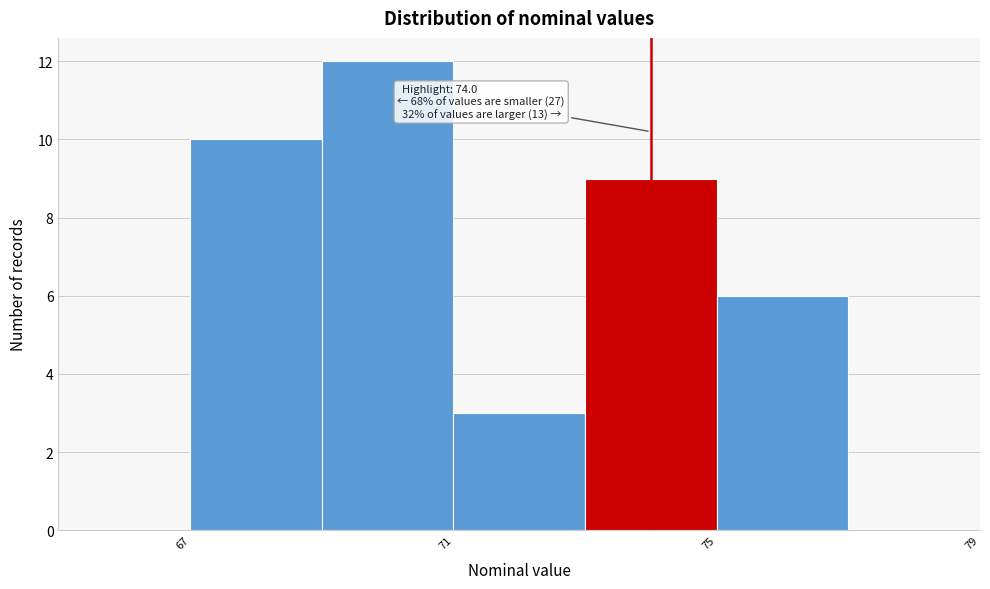

Which range on the x-axis has the tallest bar?

69 to 71